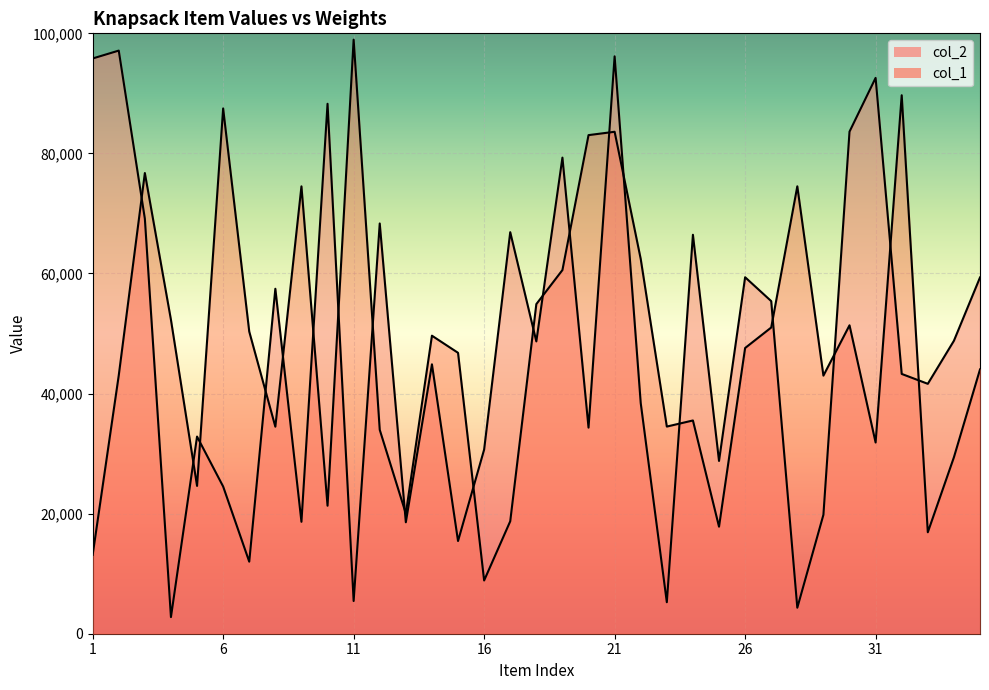

What is the lowest value of the col_2 series?

2769